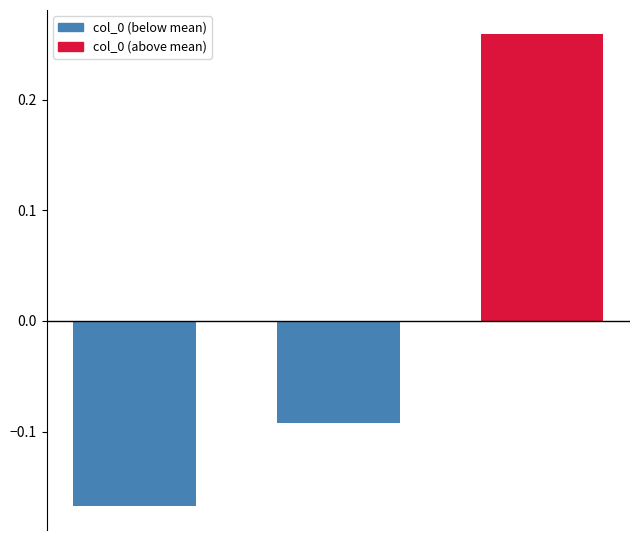

What is the difference between the maximum and second lowest values?

0.4